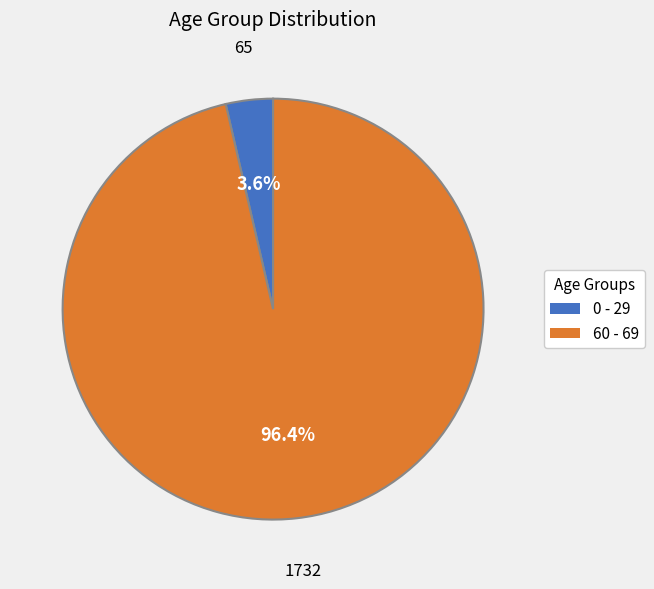

Rank the categories by value from lowest to highest.

0 - 29, 60 - 69